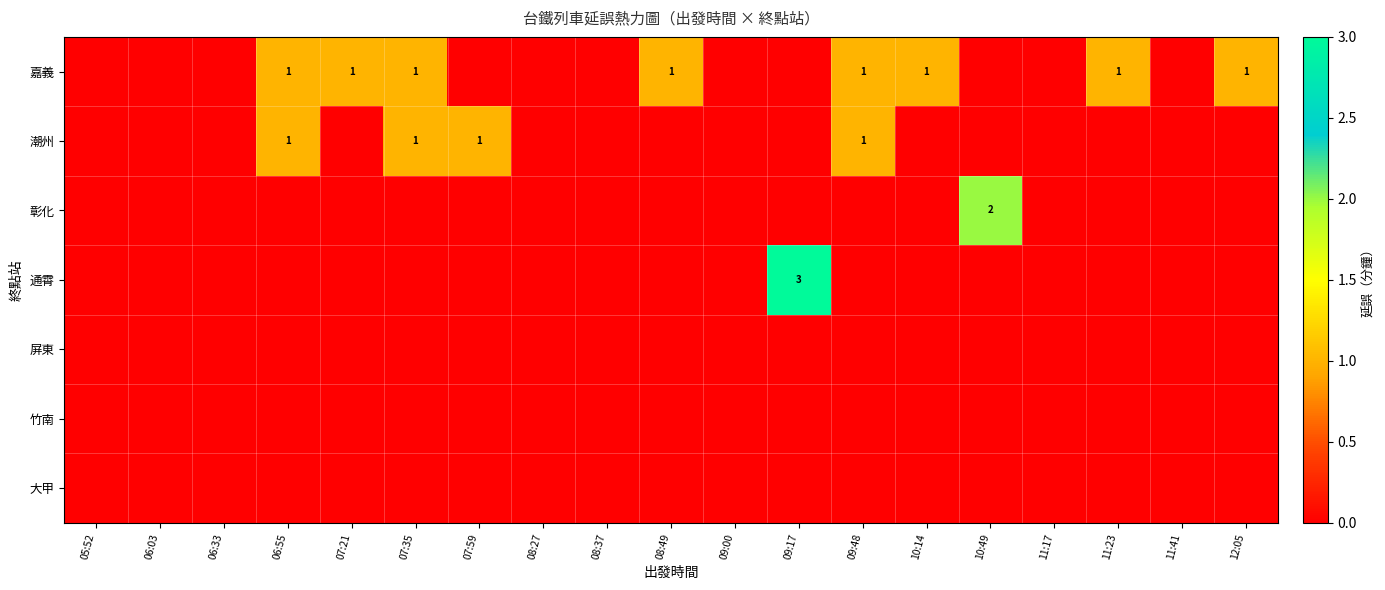

Which series has the largest total across all categories?

嘉義